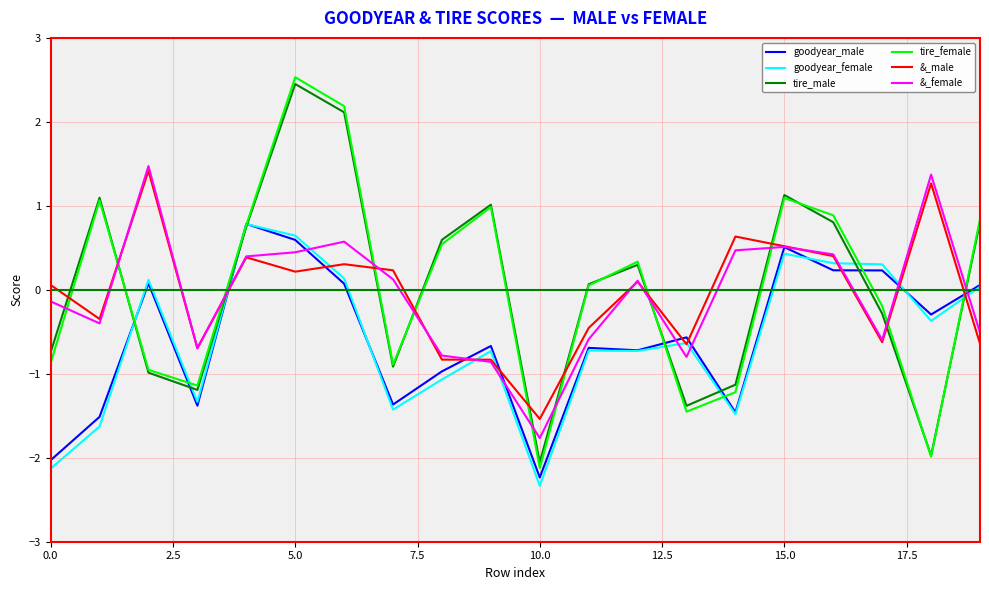

Which series has the largest range (max minus min)?

tire_female